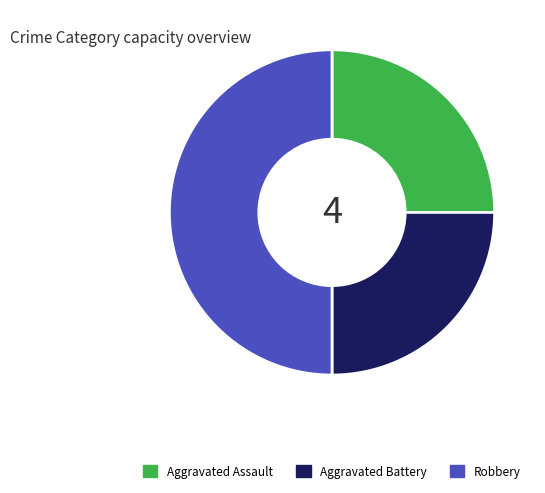

Which category has the biggest portion of the pie?

Robbery